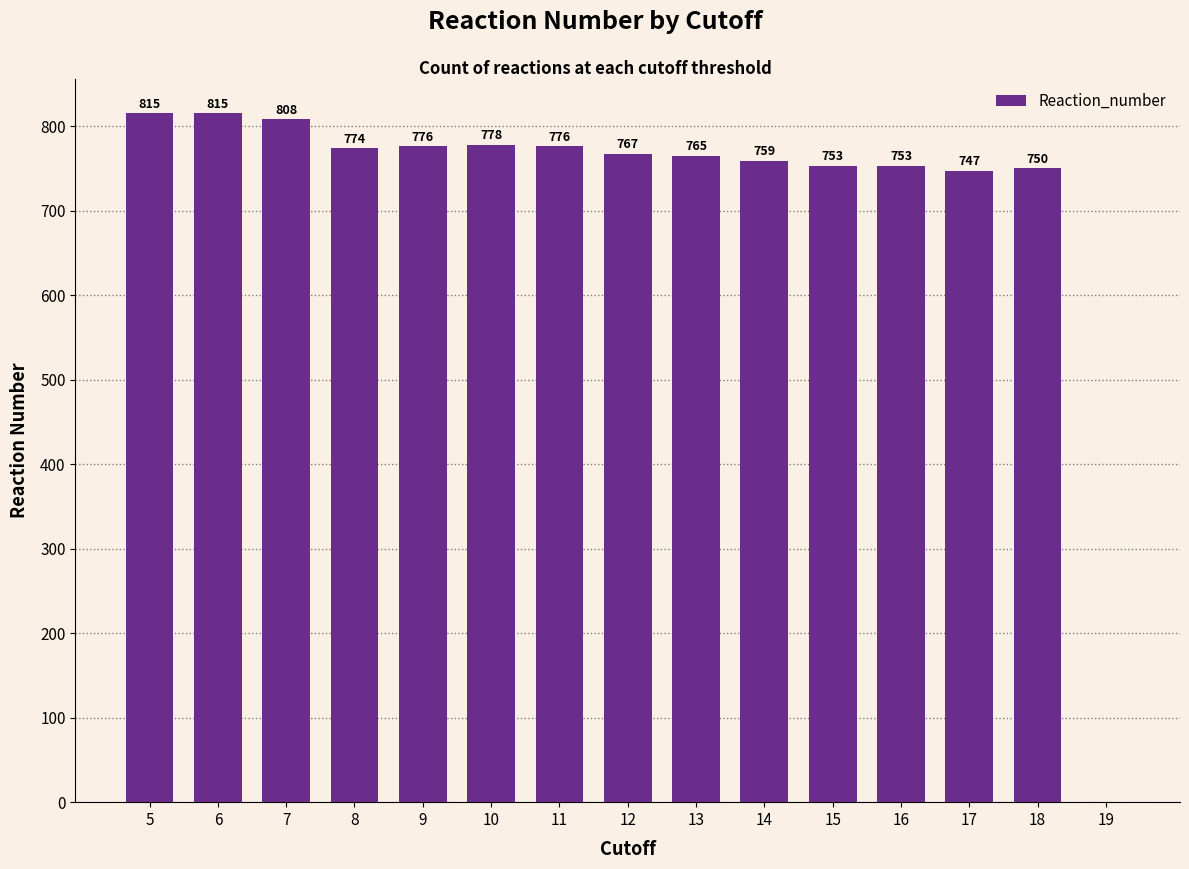

What is the change in value from 13 to 15?

-12